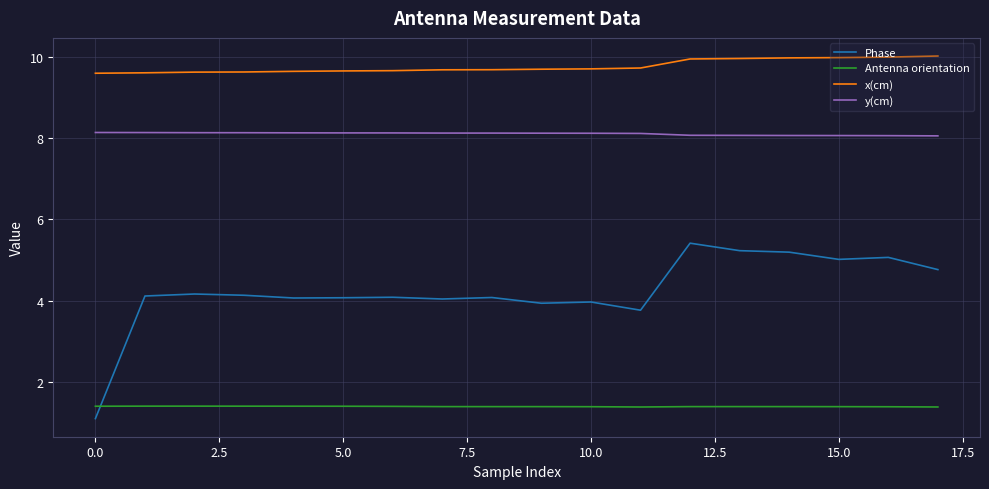

Which series has the largest range (max minus min)?

Phase